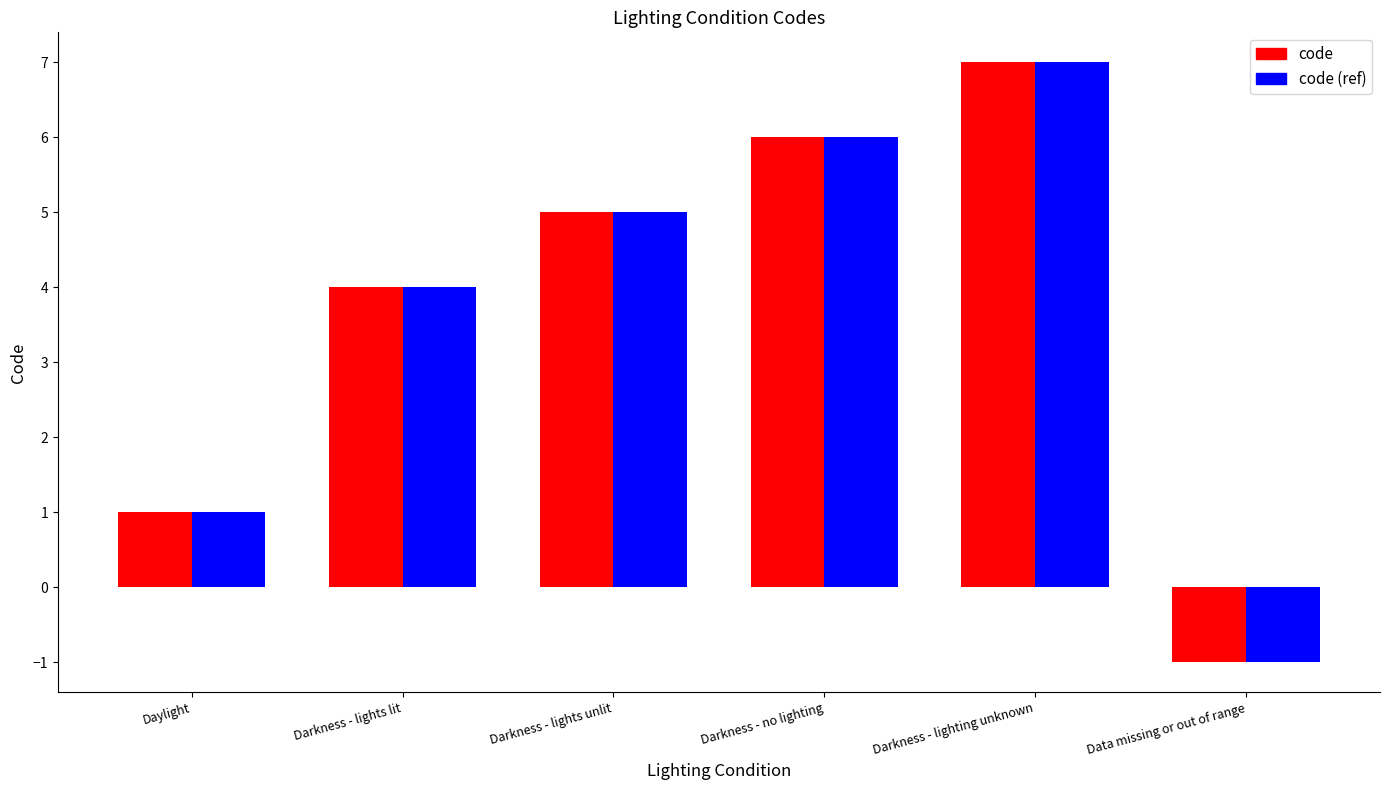

What position from the right is Daylight?

6